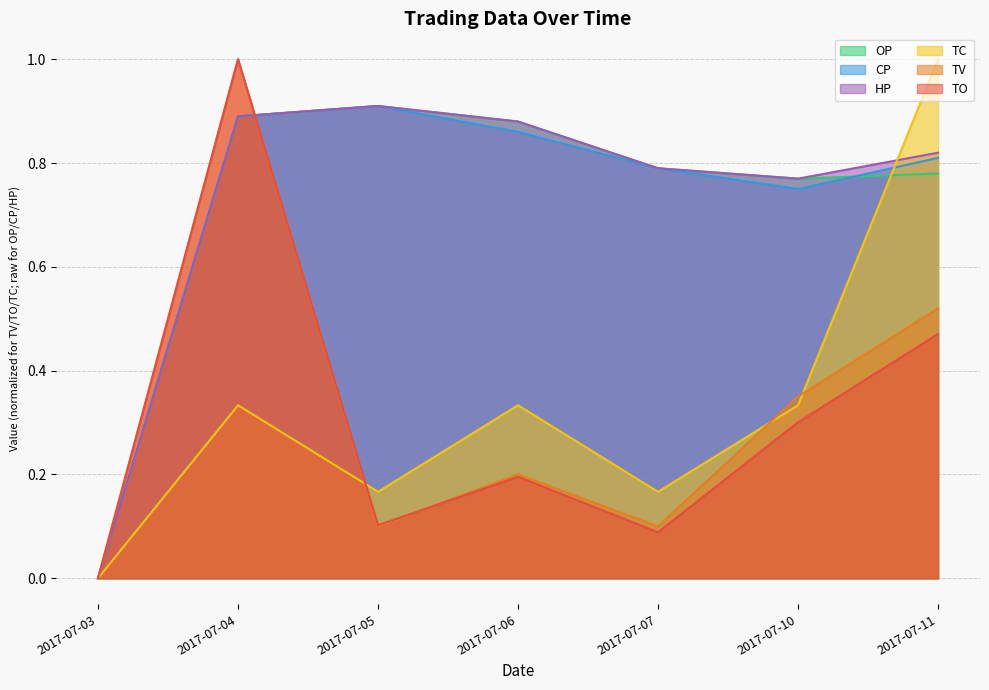

How many lines are shown in the chart?

6